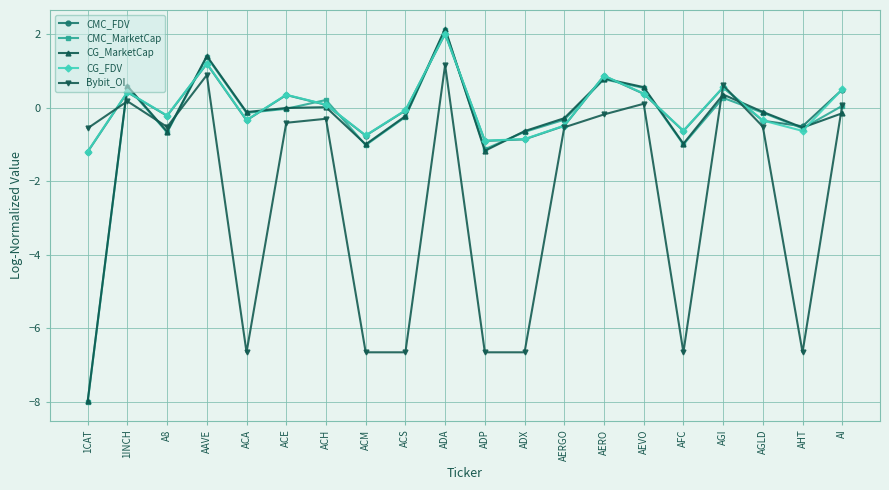

What is the difference between the highest and lowest values at AHT?

6.2